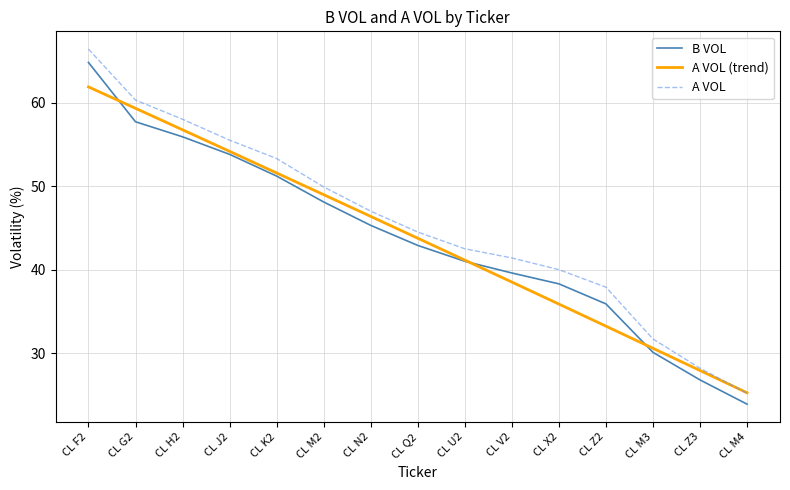

What is the average value of the A VOL (trend) series?

43.7